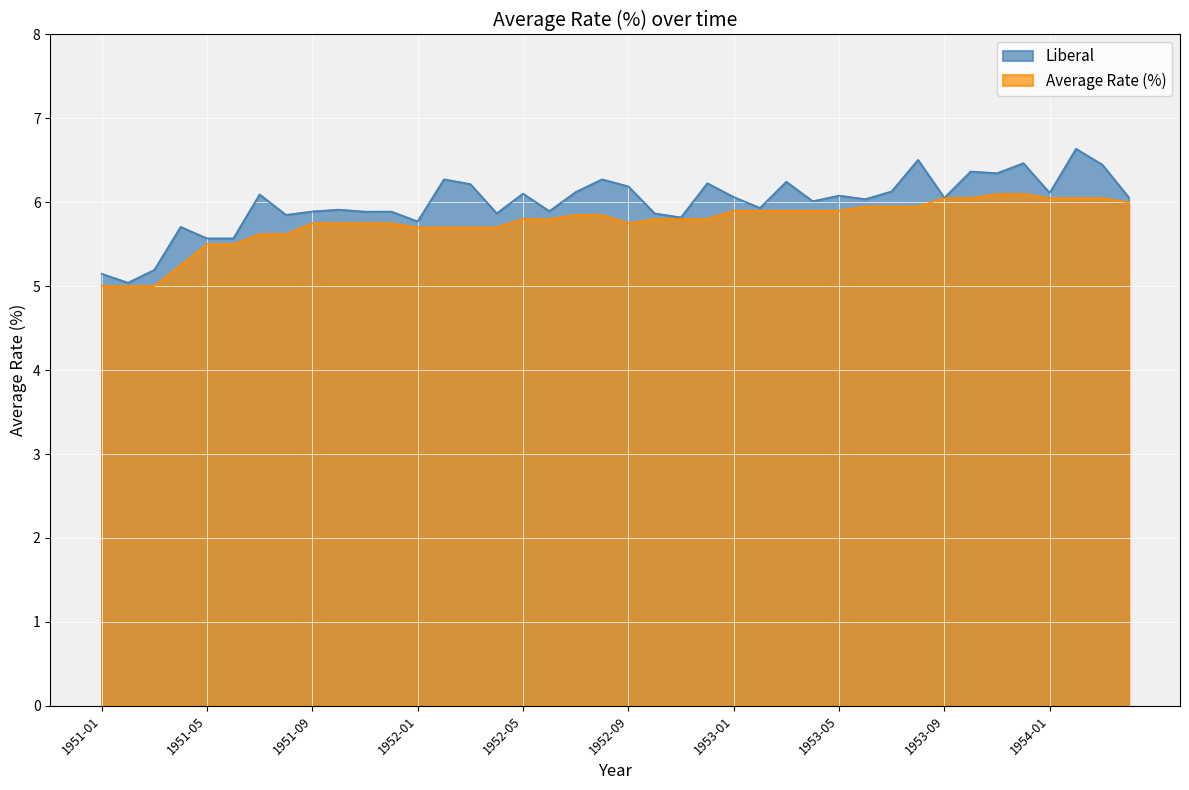

At which category does the data reach its first local valley?

1952-09